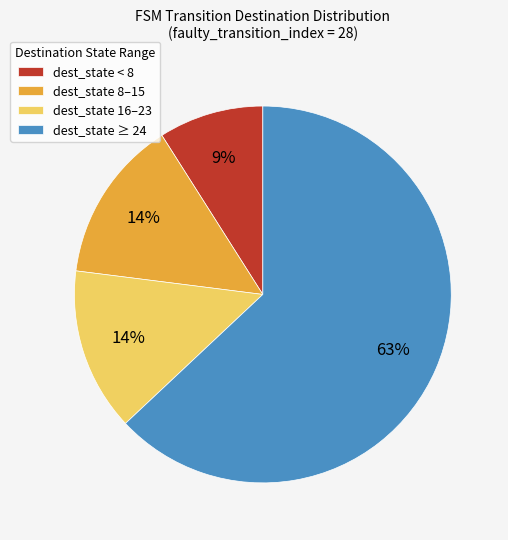

Which slice represents more than half of the pie?

dest_state ≥ 24